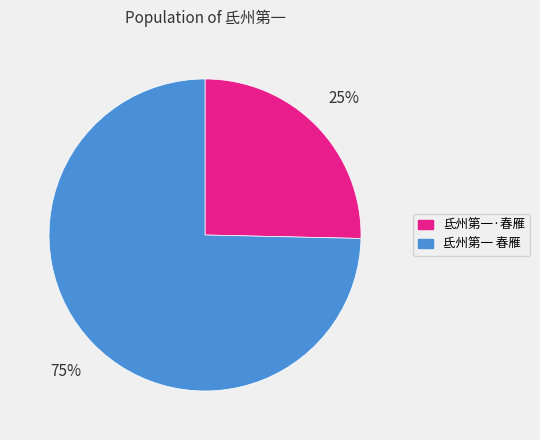

Which category has the smallest portion of the pie?

氐州第一·春雁